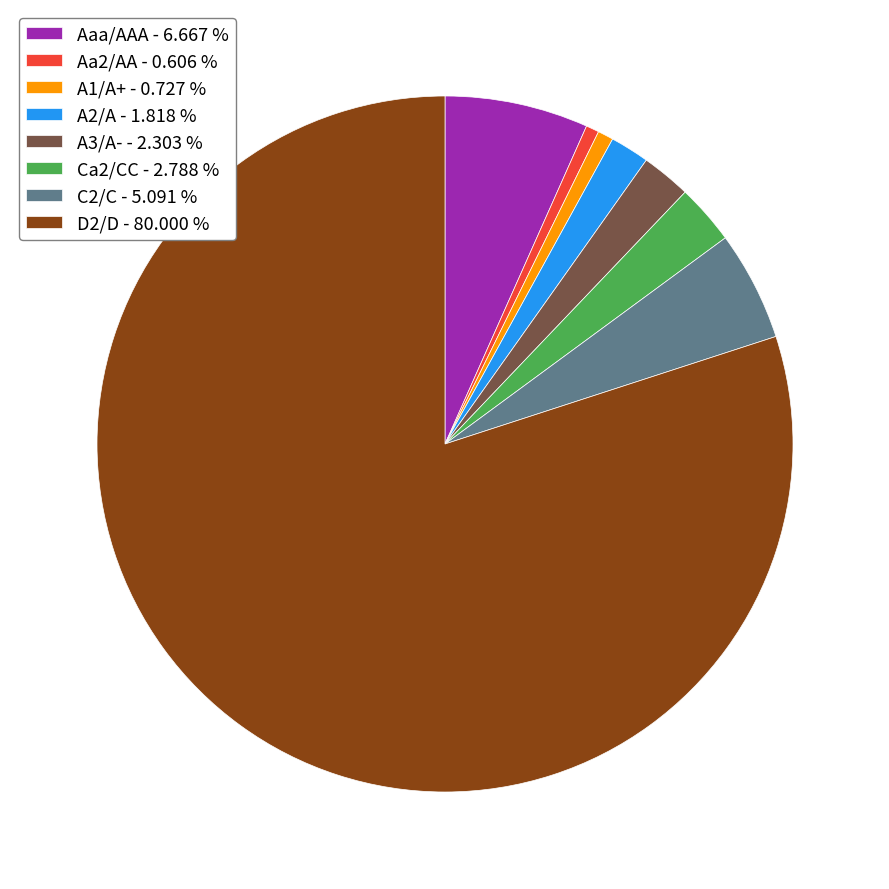

How many segments does this pie chart have?

8